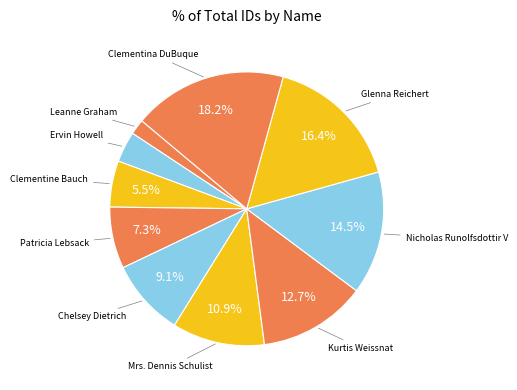

How many slices are in this pie chart?

10